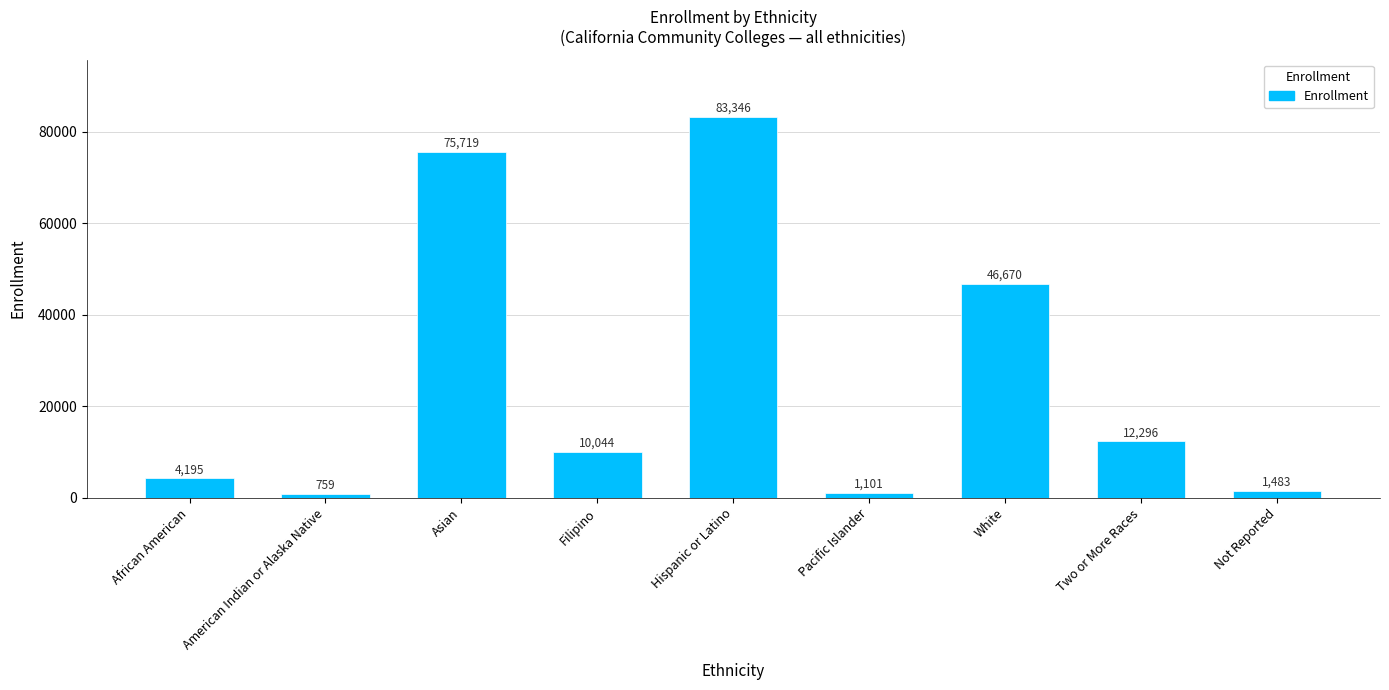

How many bars are there in total?

9